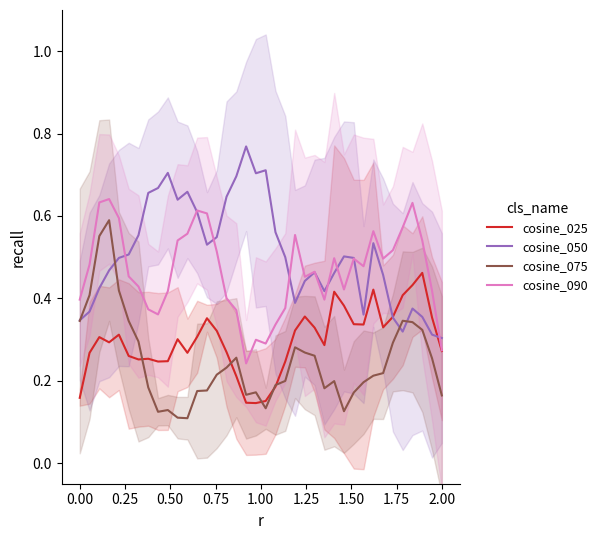

List the series in order of their overall mean, lowest first.

cosine_075, cosine_025, cosine_090, cosine_050